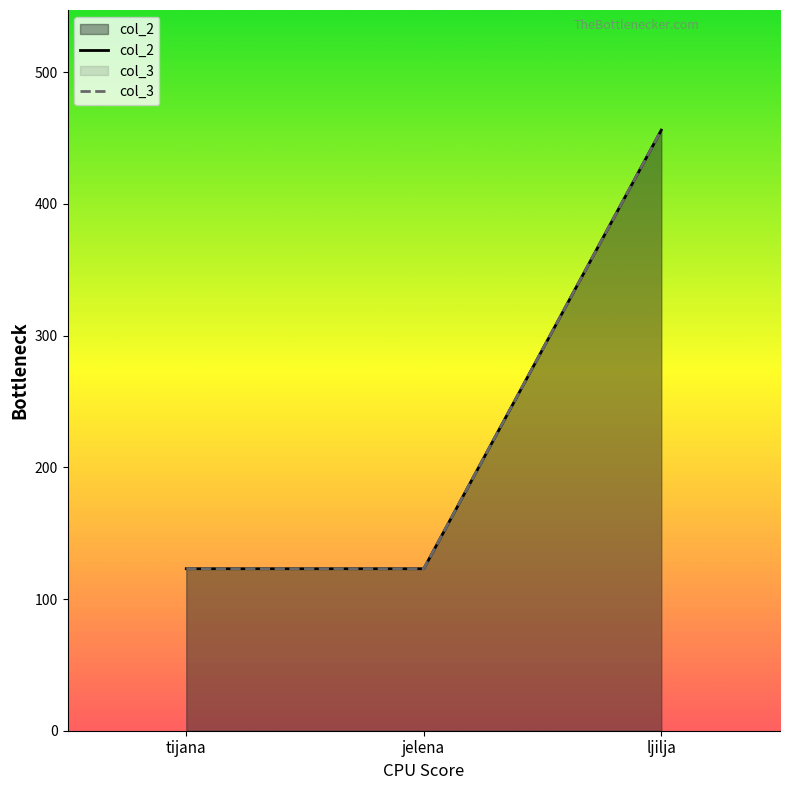

Count the col_2 values in the range 123 to 456.

3